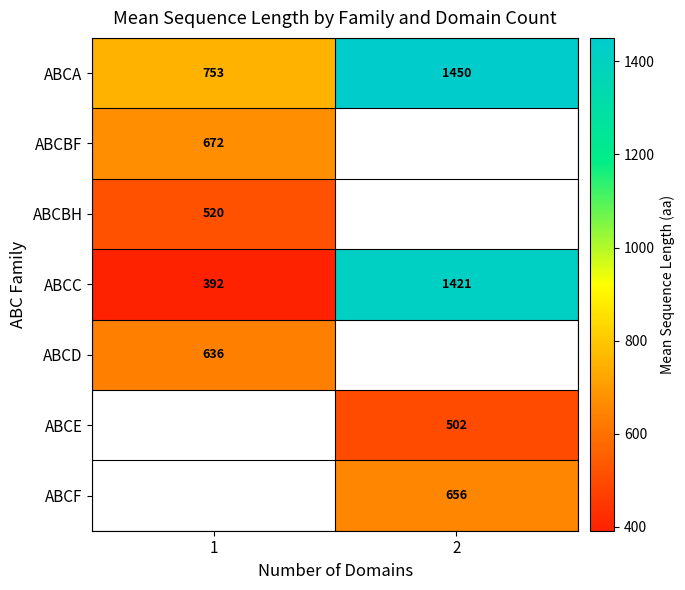

List the labels in order of ABCBH value, smallest first.

1, 2